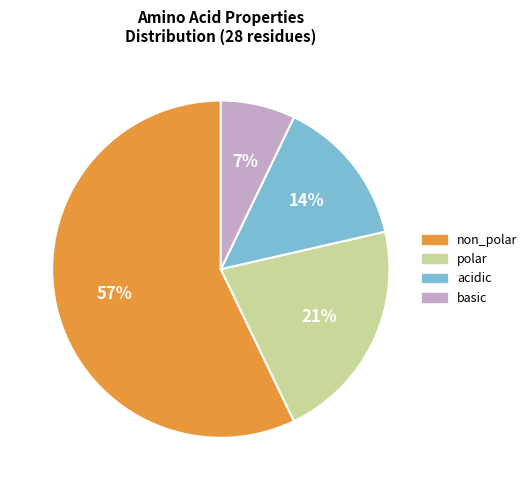

Do polar and acidic together represent more than half of the pie?

No